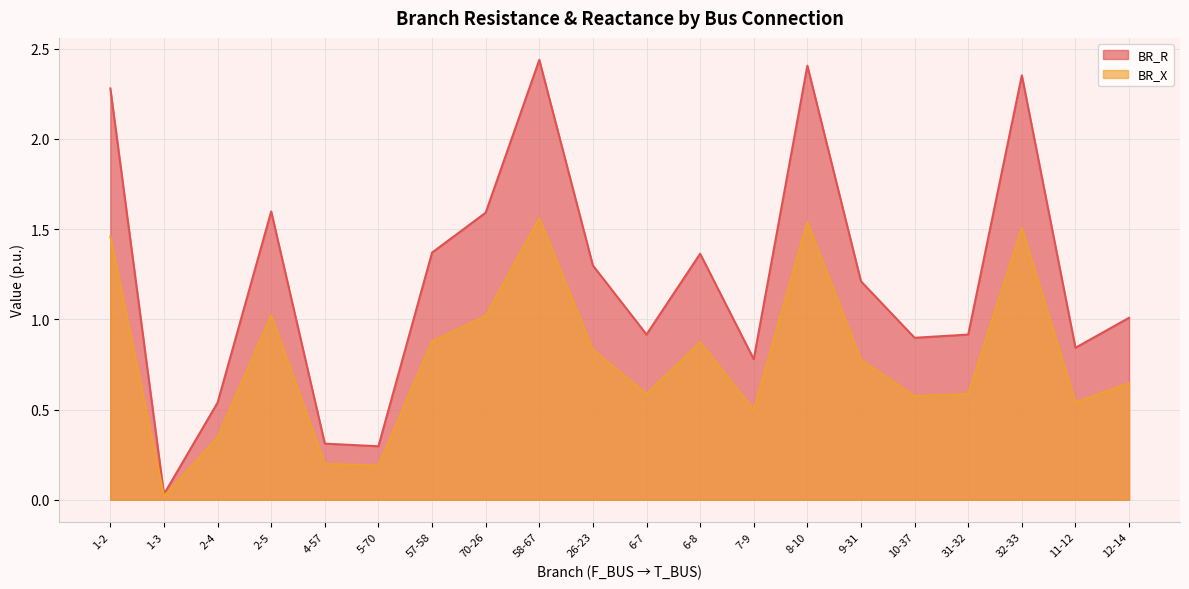

Does the chart display data point markers on the line(s)?

No